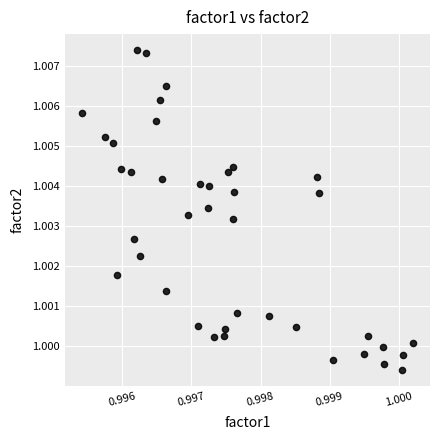

How many data points are displayed?

40